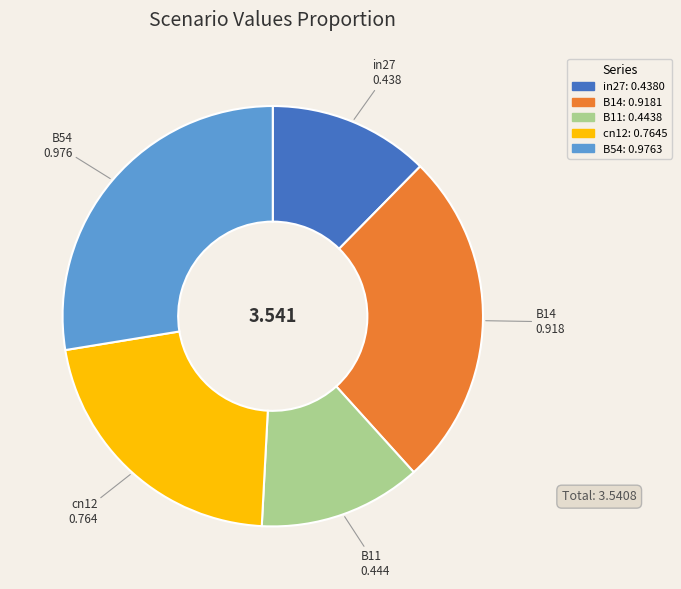

Which slice is the largest?

B54